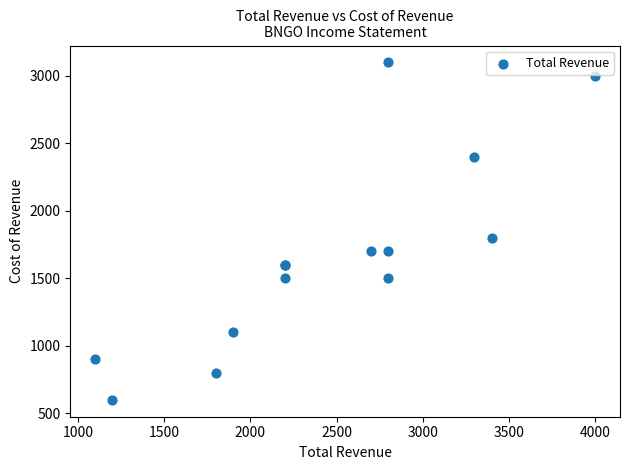

What Y value in the scatter plot is closest to 1850?

1800